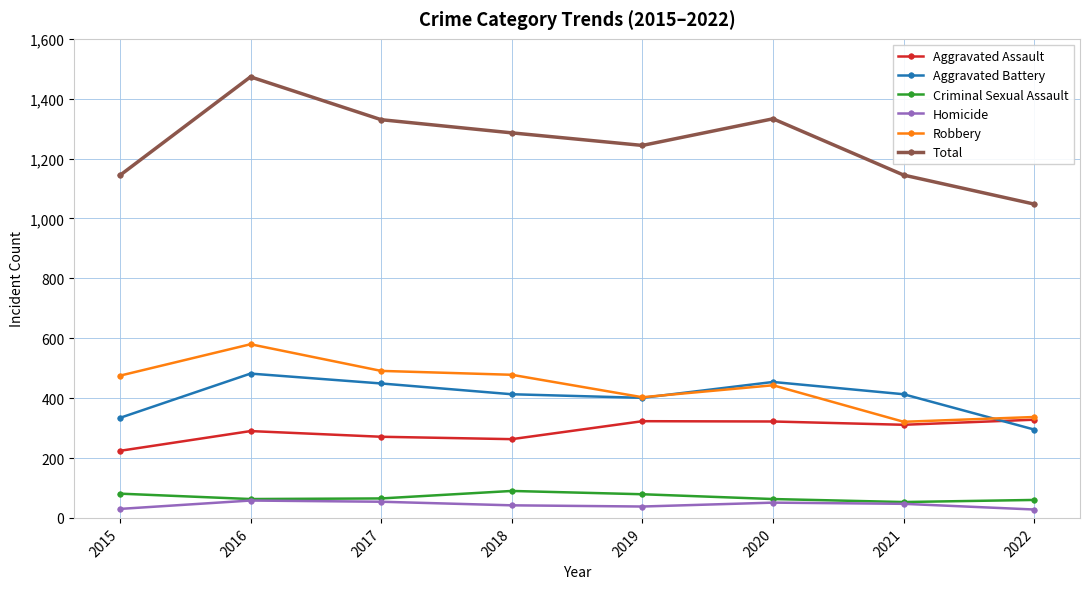

Where is Robbery nearest to the value 450?

2020